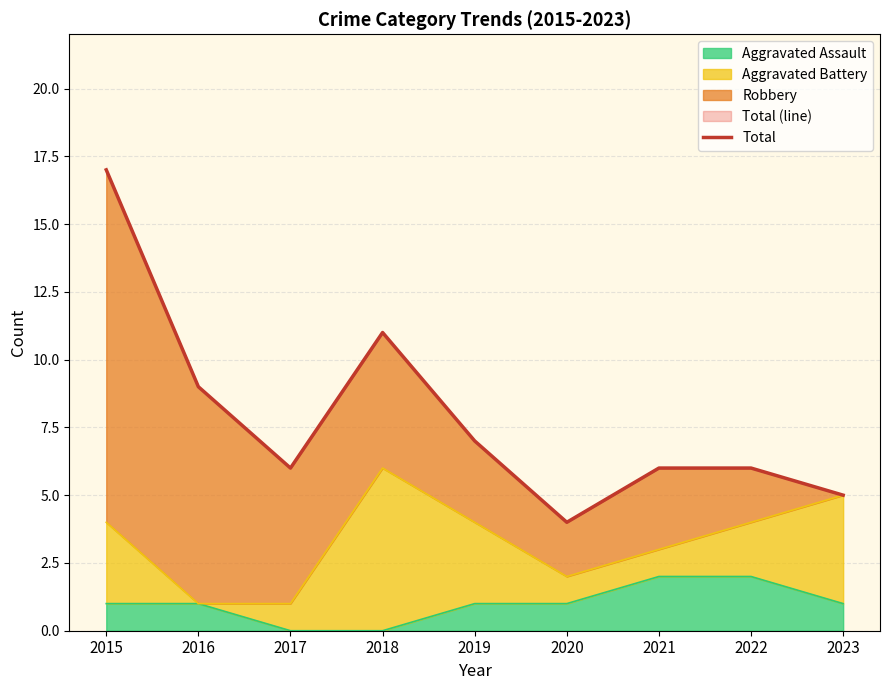

What is the difference between the second highest and minimum values?

7